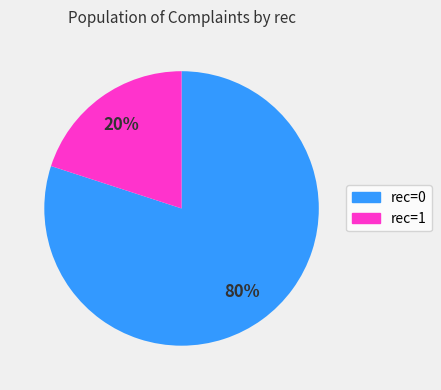

Is it true that rec=1 is 20% of the pie?

True